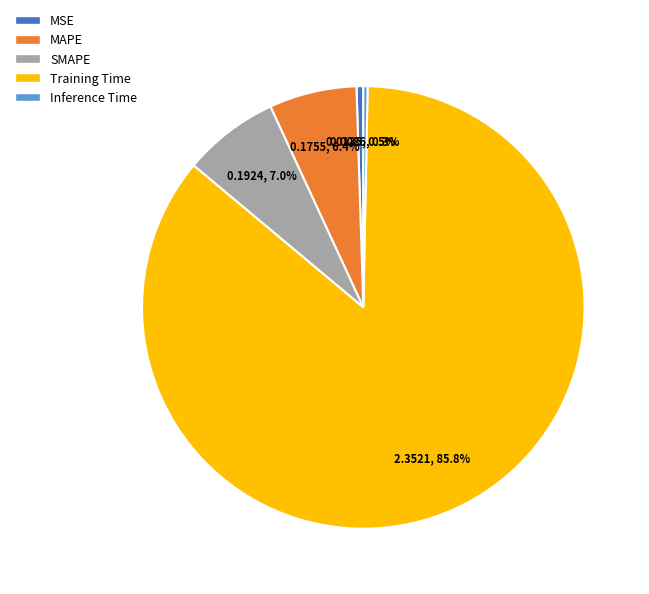

The MAPE slice represents 6% of the pie. True or false?

True